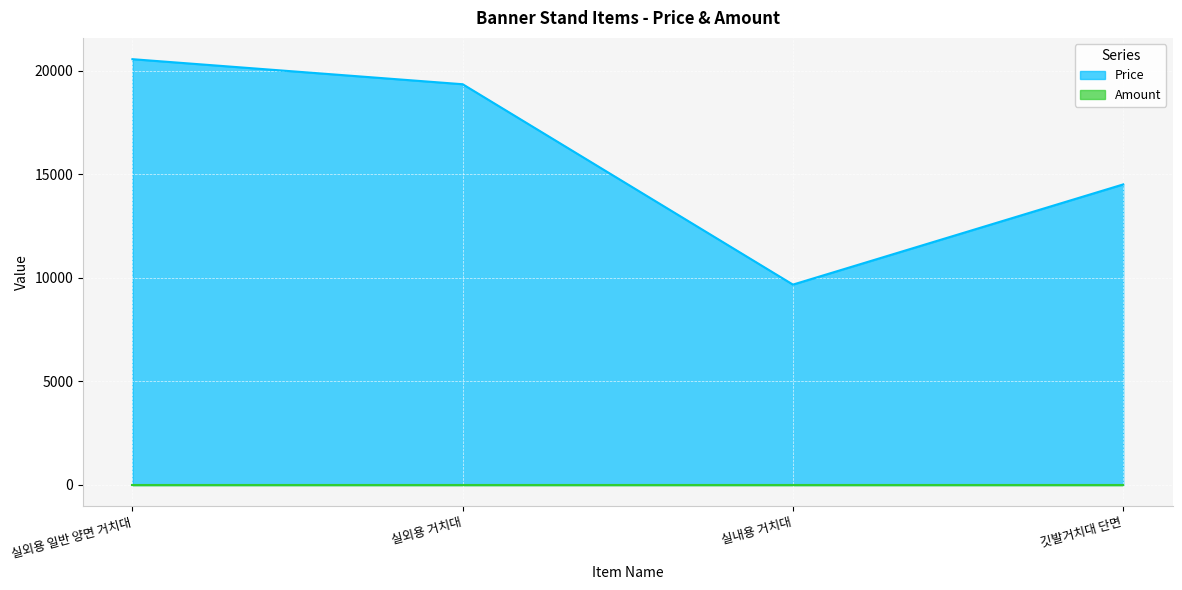

What is the smallest value displayed?

1